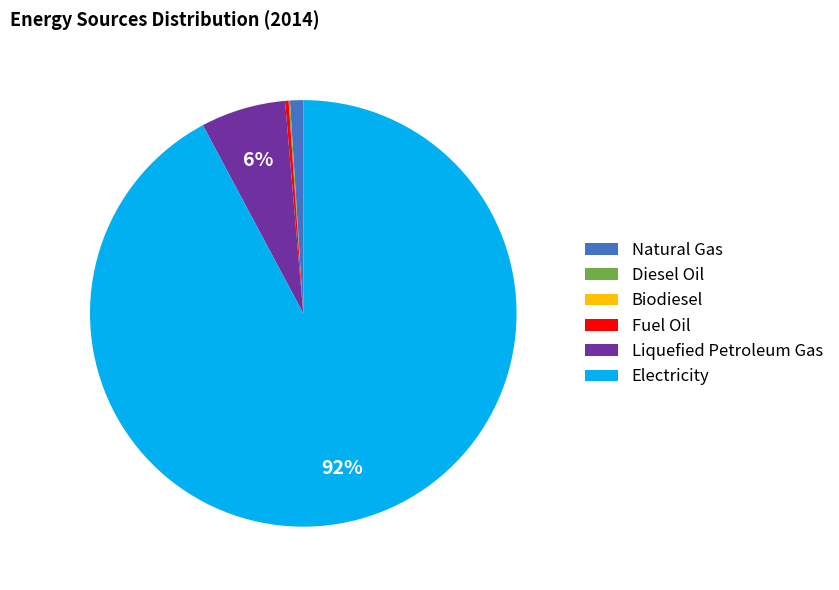

Is the sum of Natural Gas and Liquefied Petroleum Gas greater than half?

No